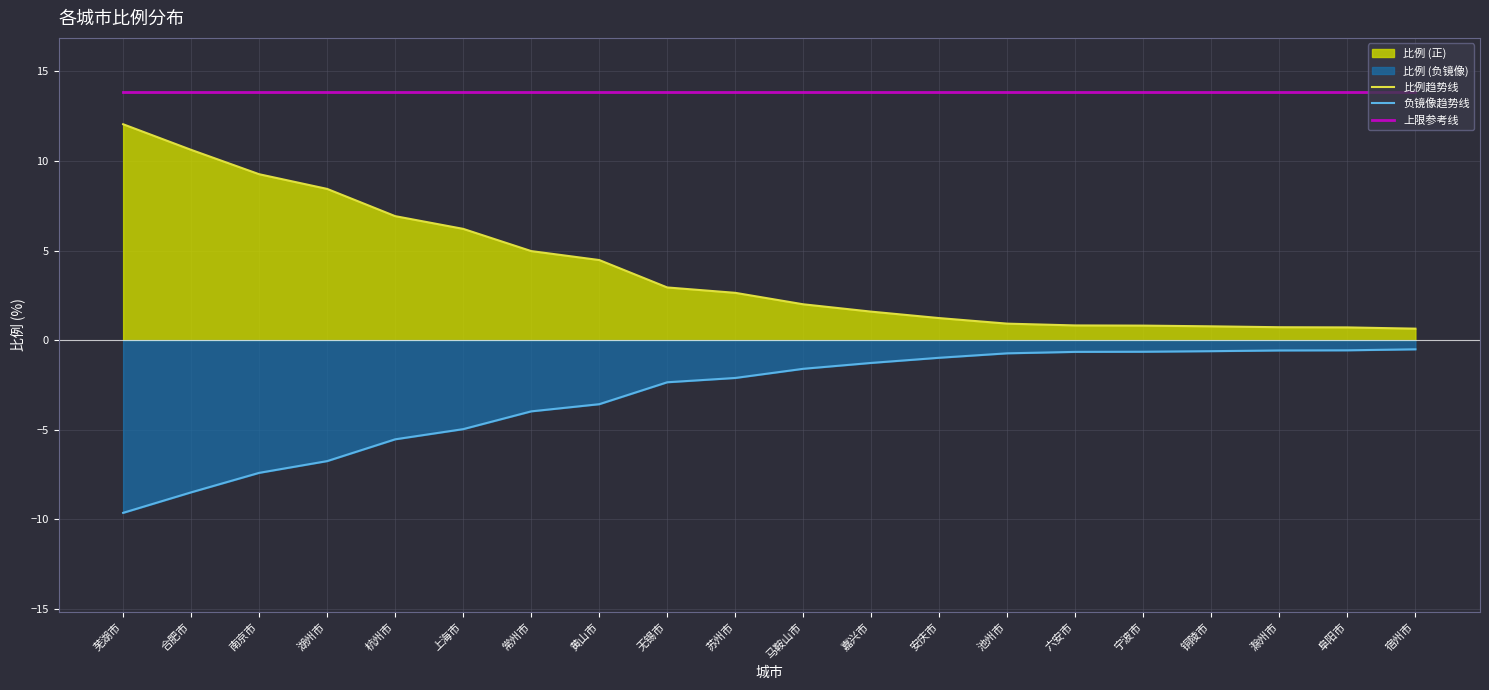

Rank the series by their maximum value, from lowest to highest.

负镜像趋势线, 比例趋势线, 上限参考线